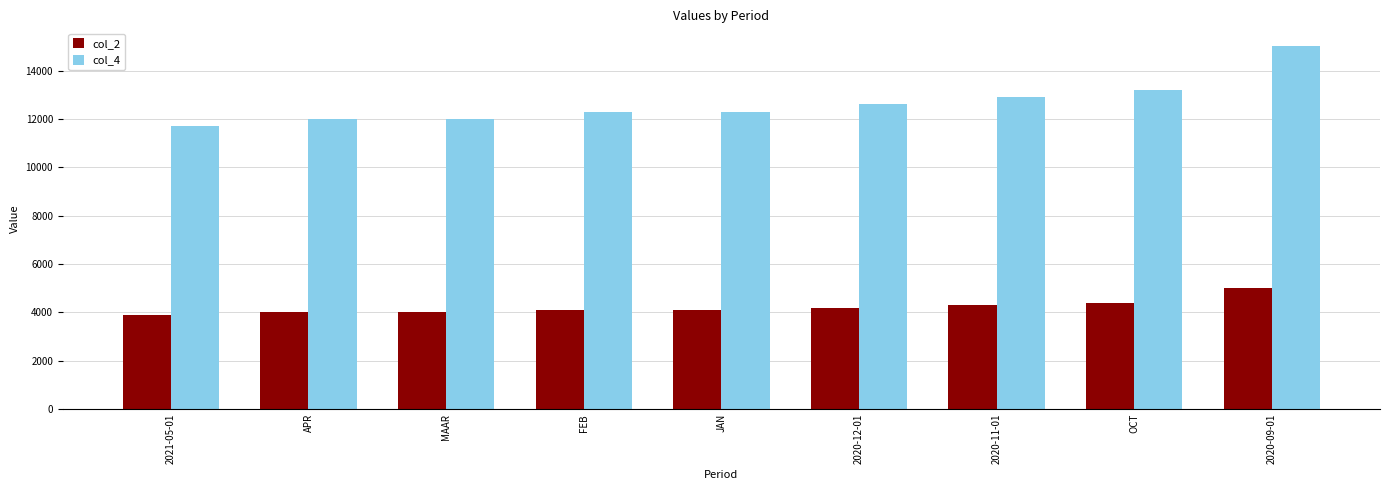

What are all the series names shown in the legend?

col_2, col_4